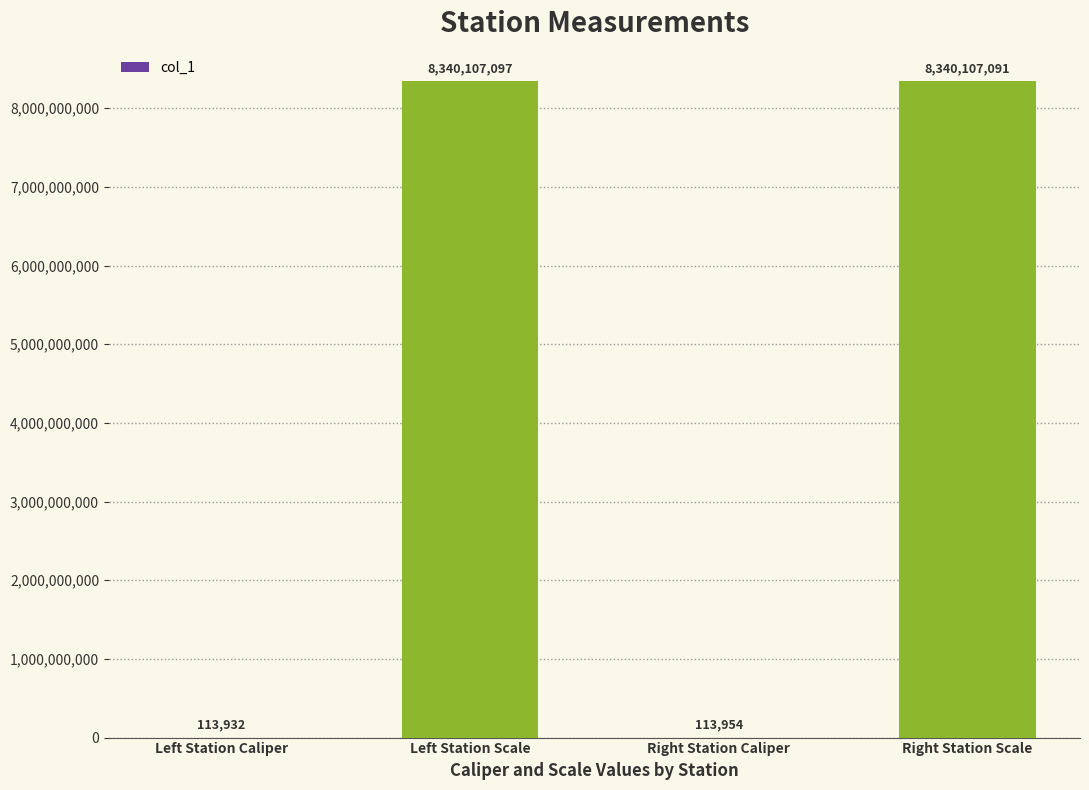

What is the sum of the values at Right Station Caliper and Left Station Scale?

8340221051